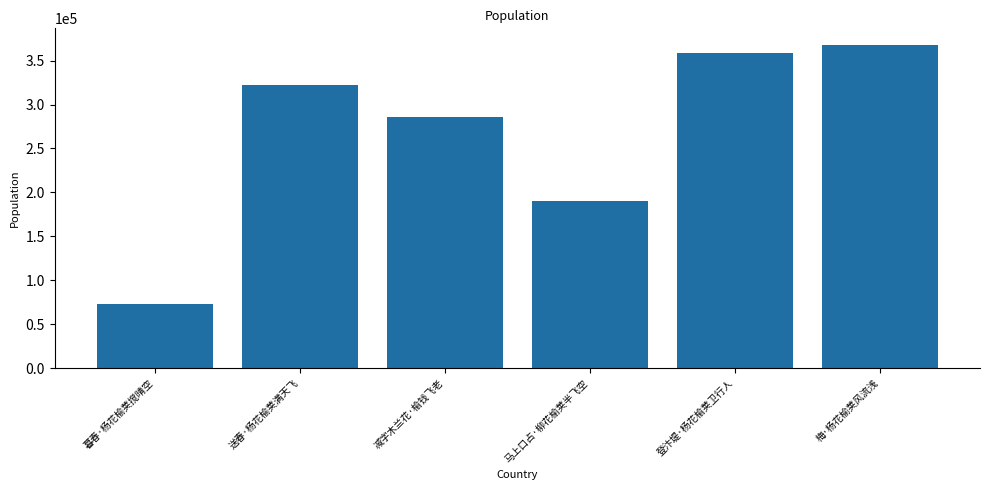

Which label corresponds to the largest value in the chart?

梅·杨花榆荚风流浅